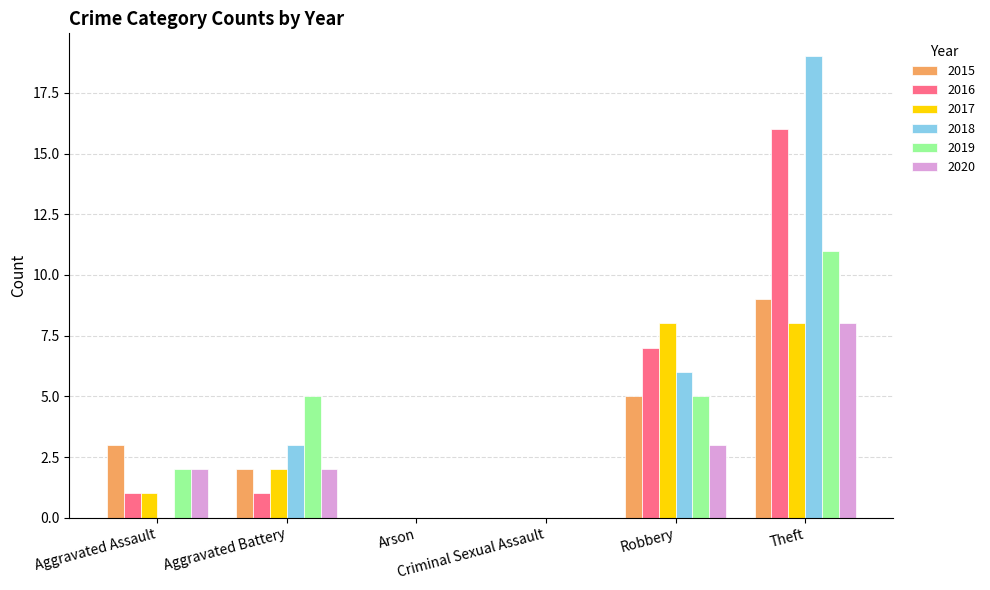

True or false: 2016 has a value of 0 at Arson.

True